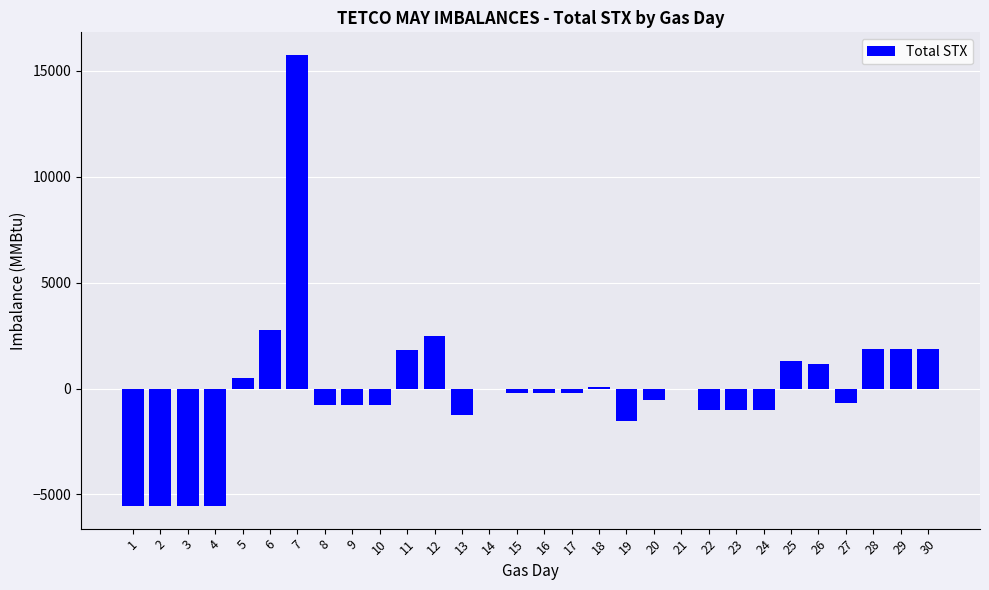

At which label is the value closest to 5096?

6